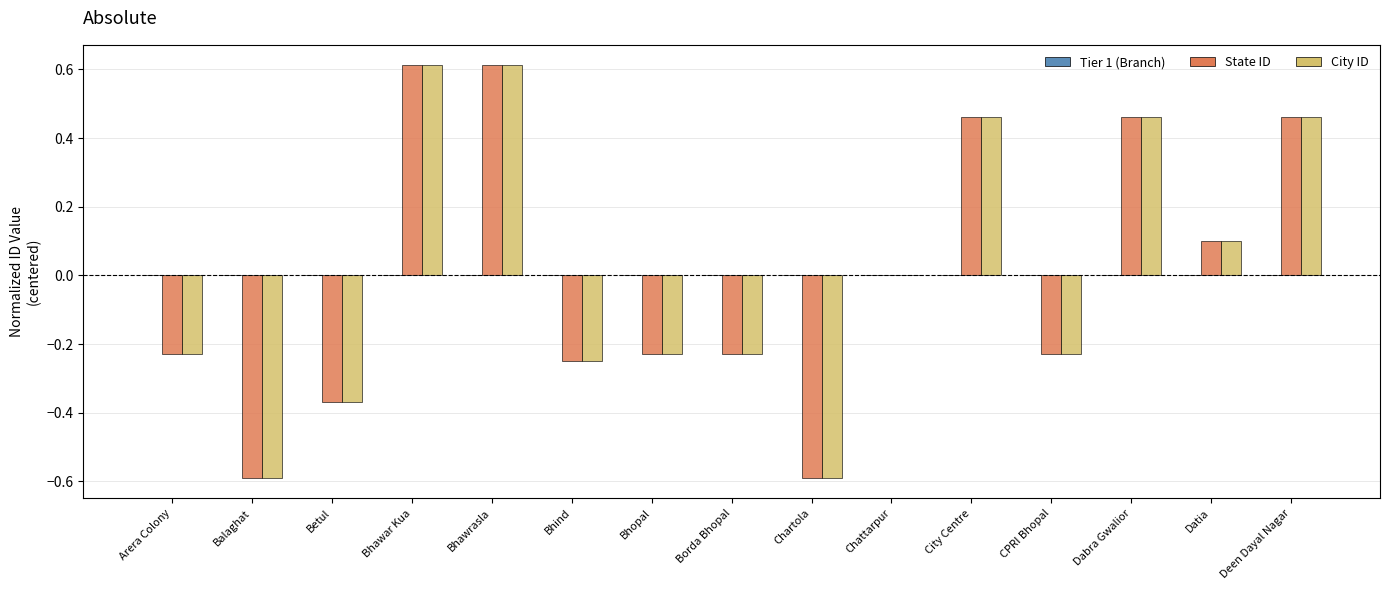

Are the bars grouped side by side (vs. stacked)?

Yes